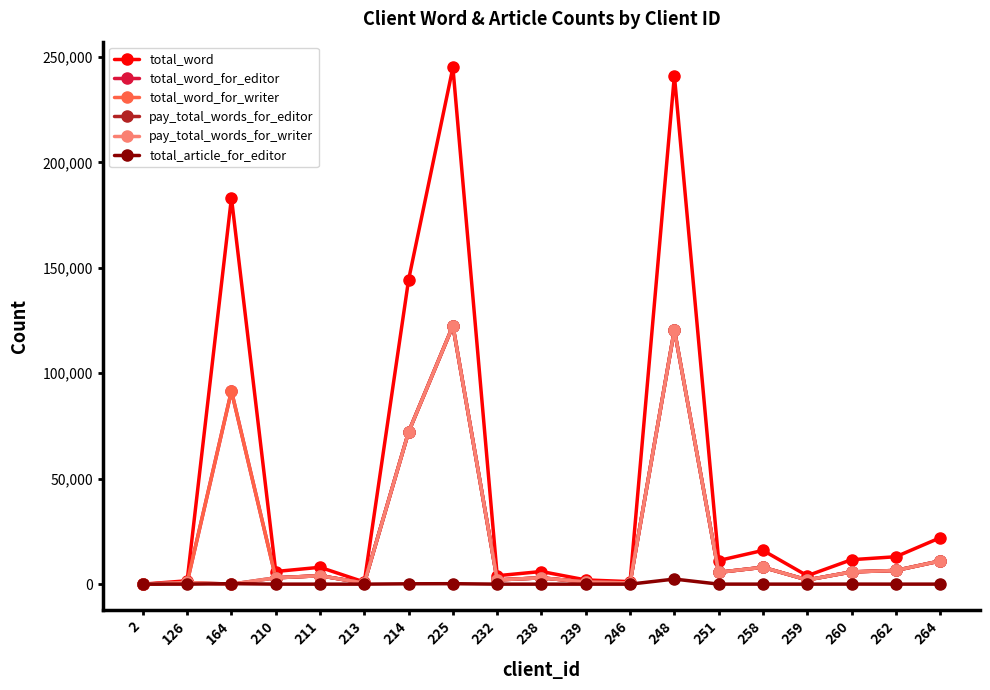

Does the chart have visible grid lines?

No